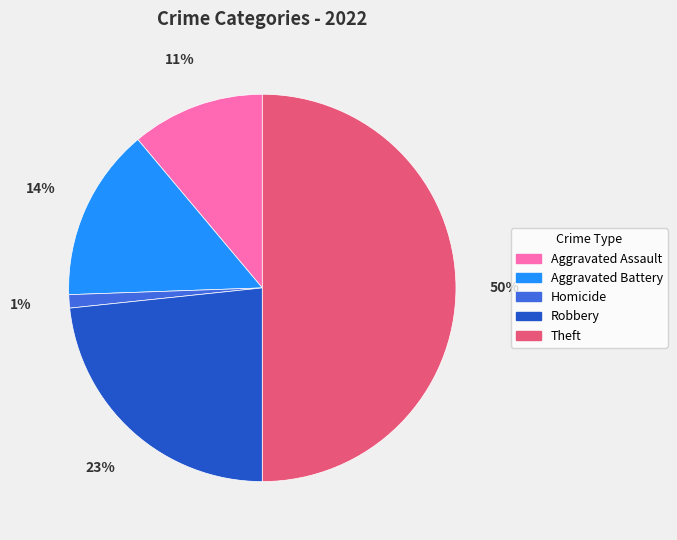

To the nearest percent, what is the difference between the largest and smallest slice percentages?

49%